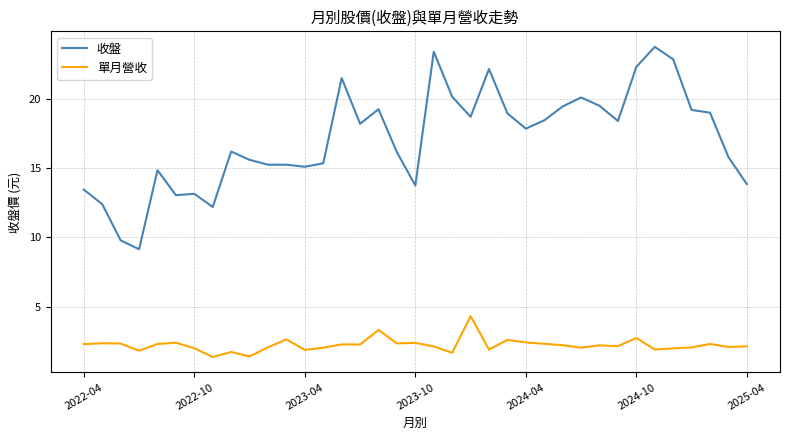

How many lines are shown in the chart?

2